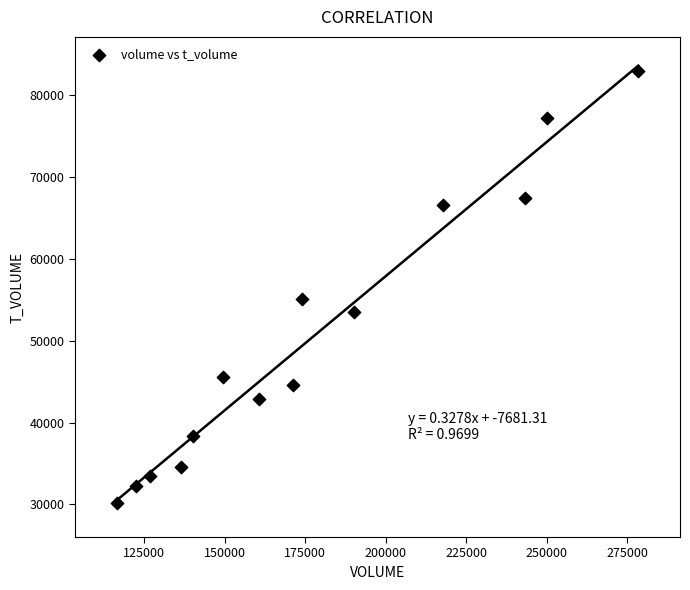

What Y value in the scatter plot is closest to 56551?

55093